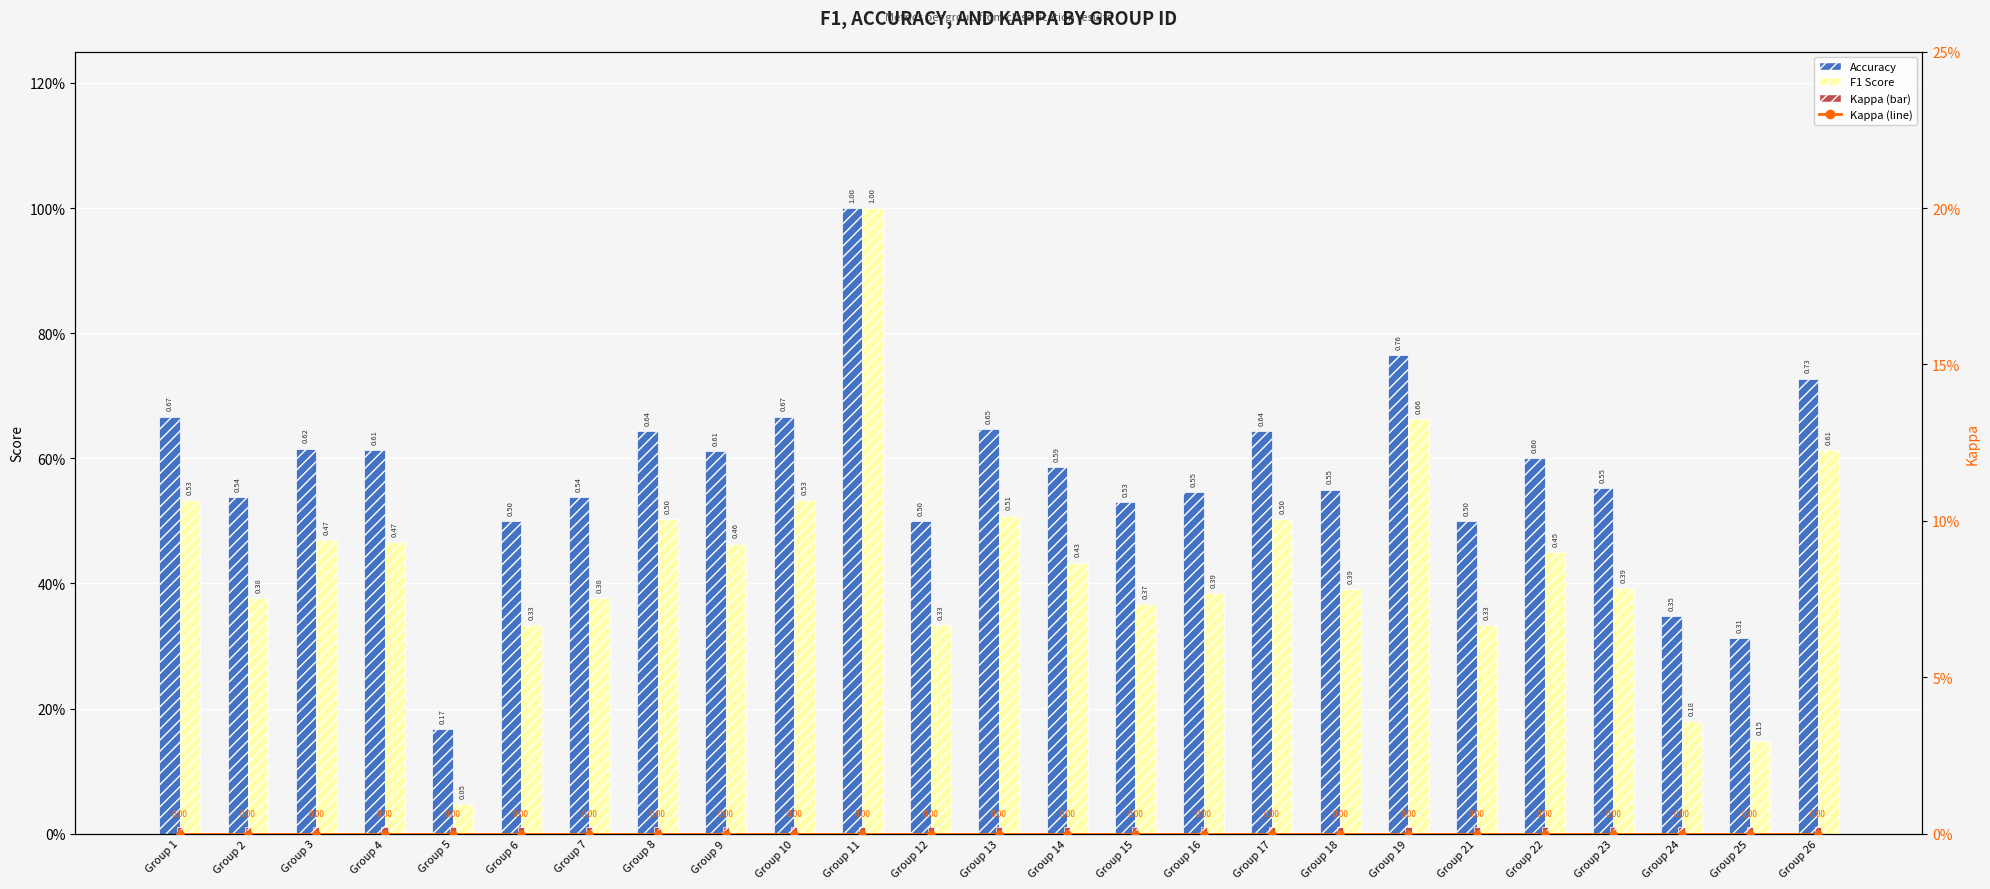

What is the total value across all series at Group 11?

2.0